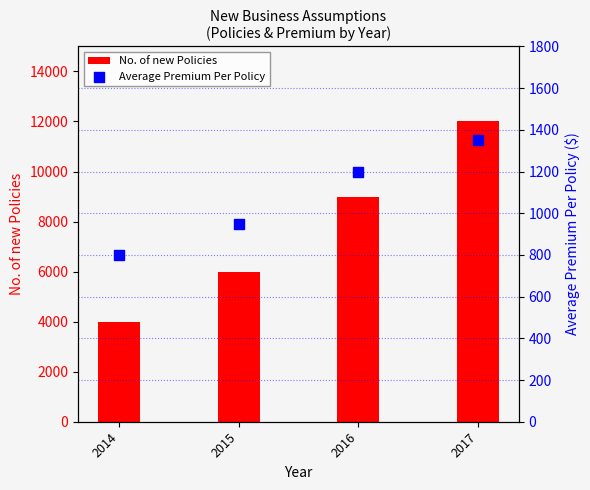

At how many categories does at least one series exceed 11592?

1